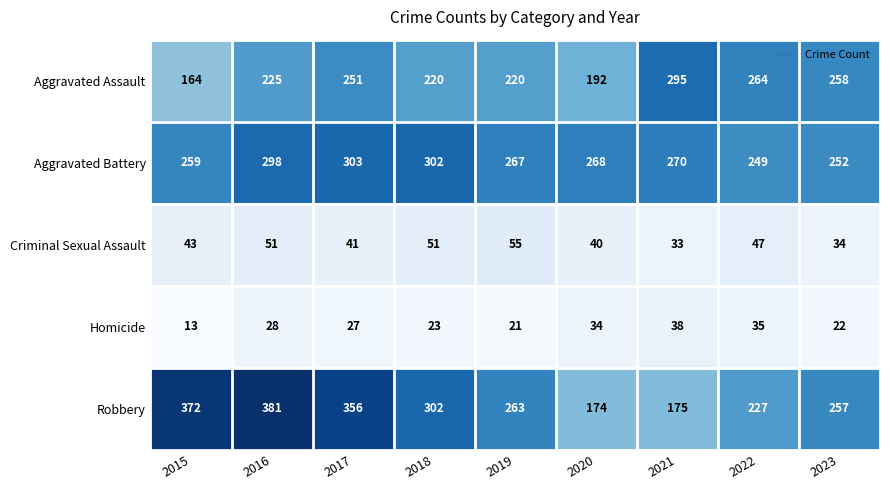

Between 2018 and 2023, which series saw the biggest shift?

Aggravated Battery